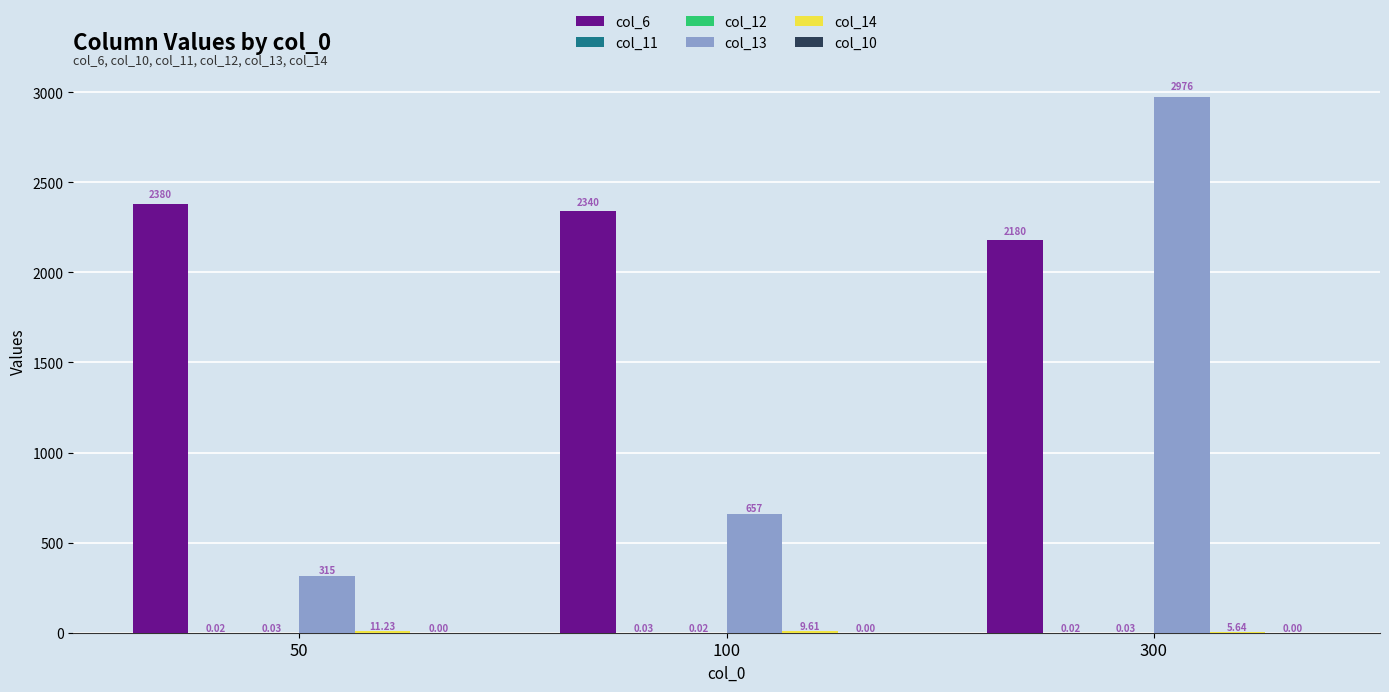

Which series changed the most between 50 and 100?

col_13